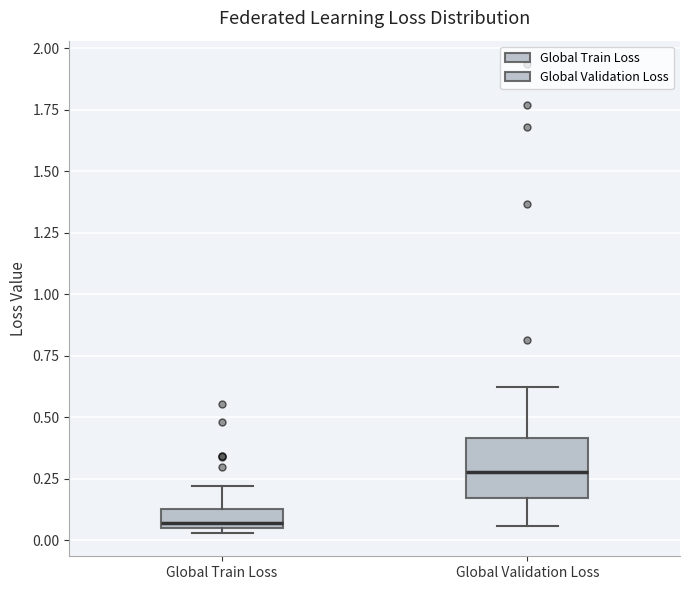

Comparing the boxes themselves (not the whiskers), which one is the tallest?

Global Validation Loss